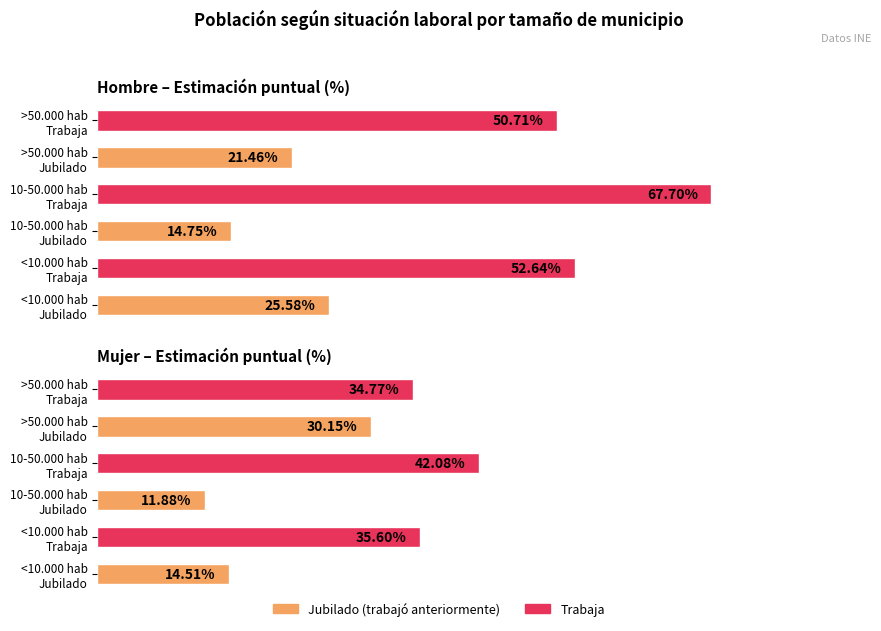

Between <10.000 hab Trabaja and >50.000 hab Trabaja, which is larger?

<10.000 hab Trabaja